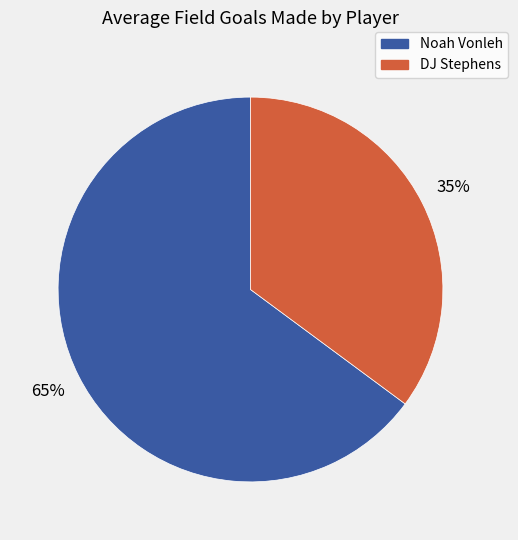

What percentage is the DJ Stephens slice, to the nearest percent?

35%